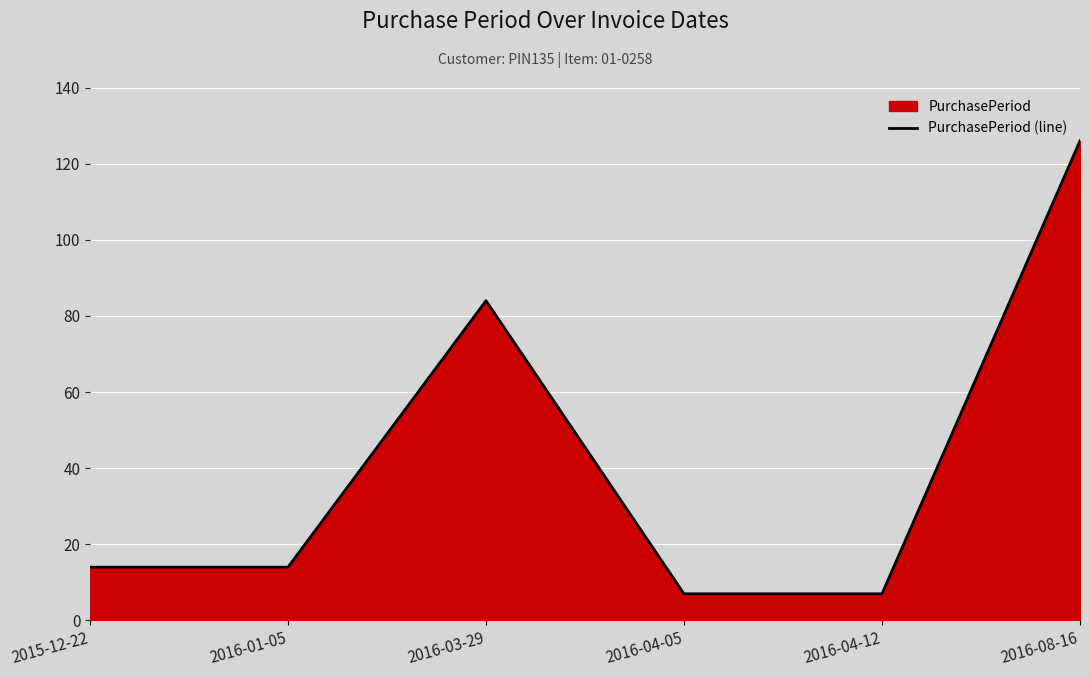

List the labels in order of value, largest first.

2016-08-16, 2016-03-29, 2015-12-22, 2016-01-05, 2016-04-05, 2016-04-12